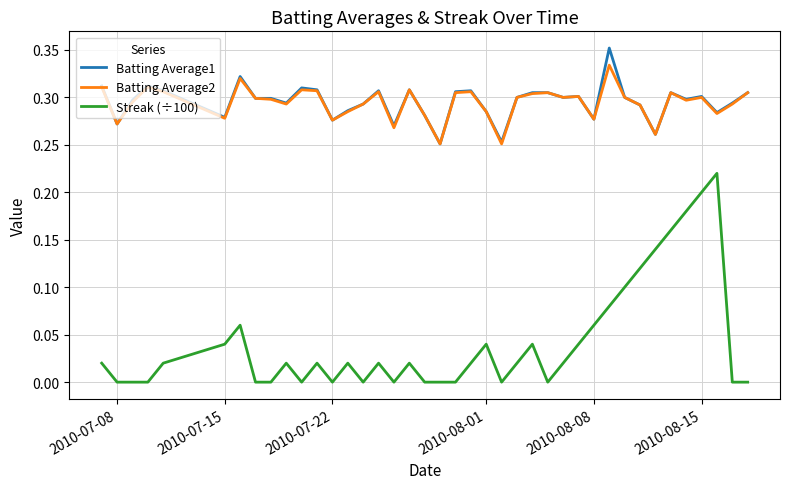

Rank the series by their maximum value, from highest to lowest.

Batting Average1, Batting Average2, Streak (÷100)